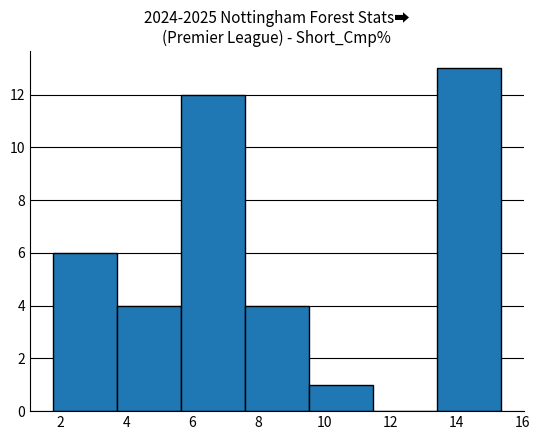

Over which range of the x-axis is the bar tallest?

13.4 to 15.4